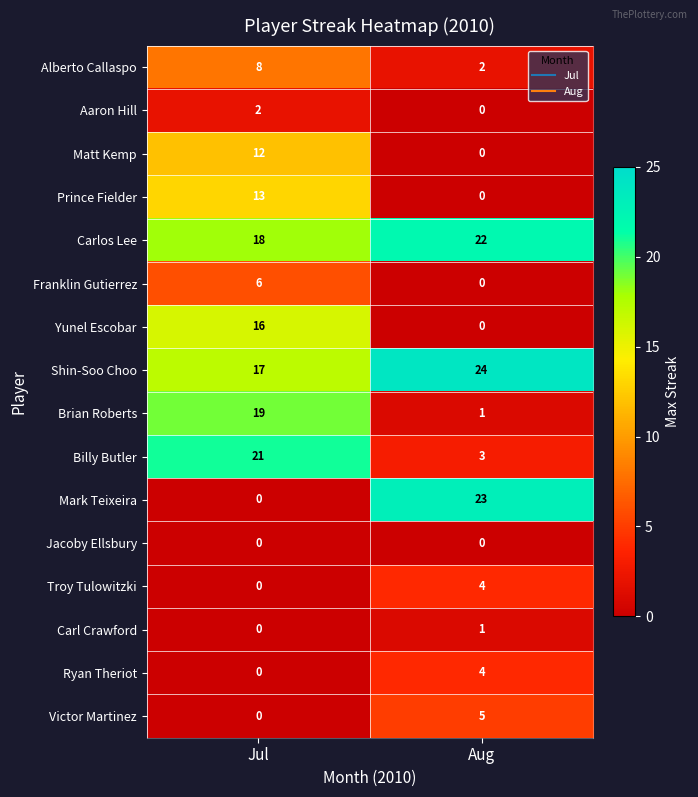

What is the spread (max minus min) of values at Aug?

24